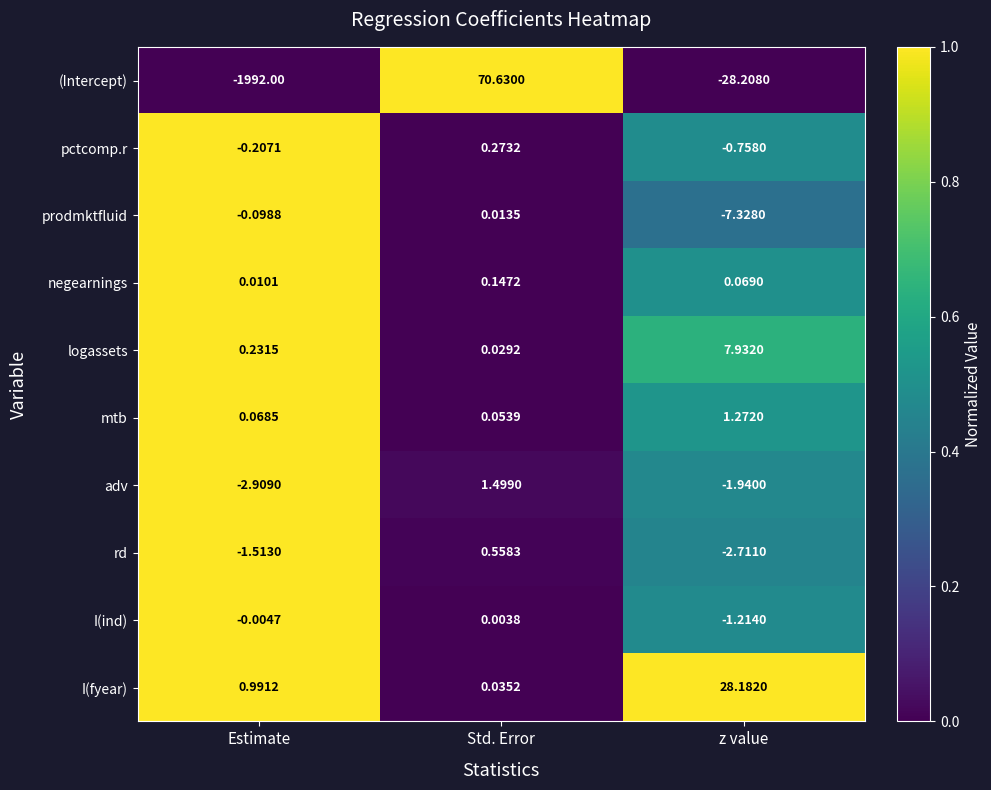

How many data points does each series have?

3